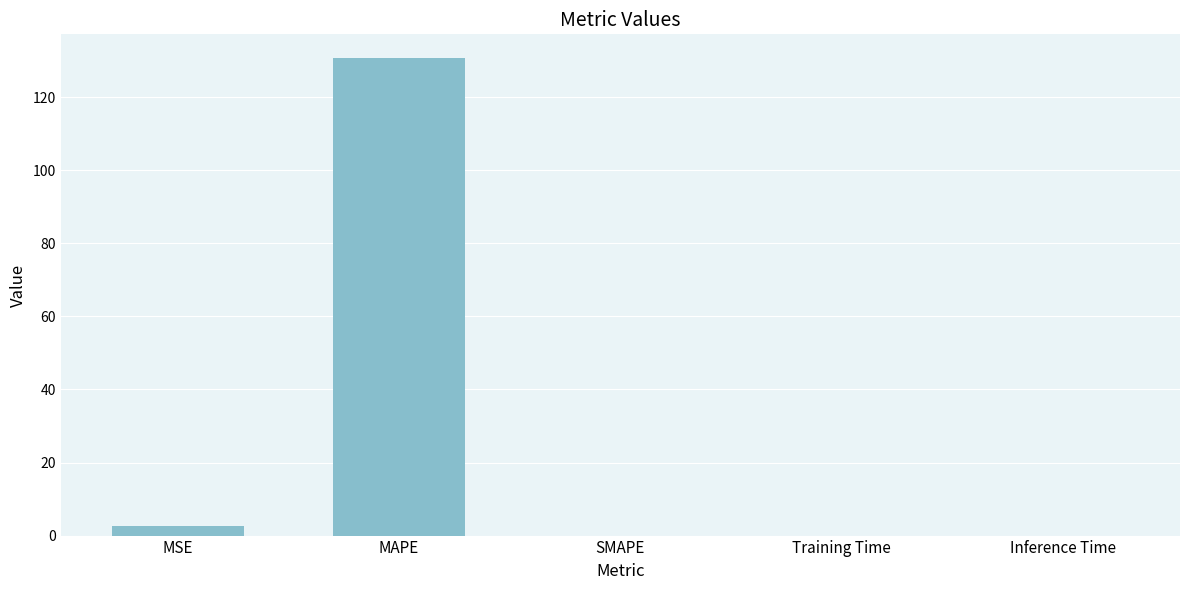

Is it true that the value at MAPE is 69.8?

False